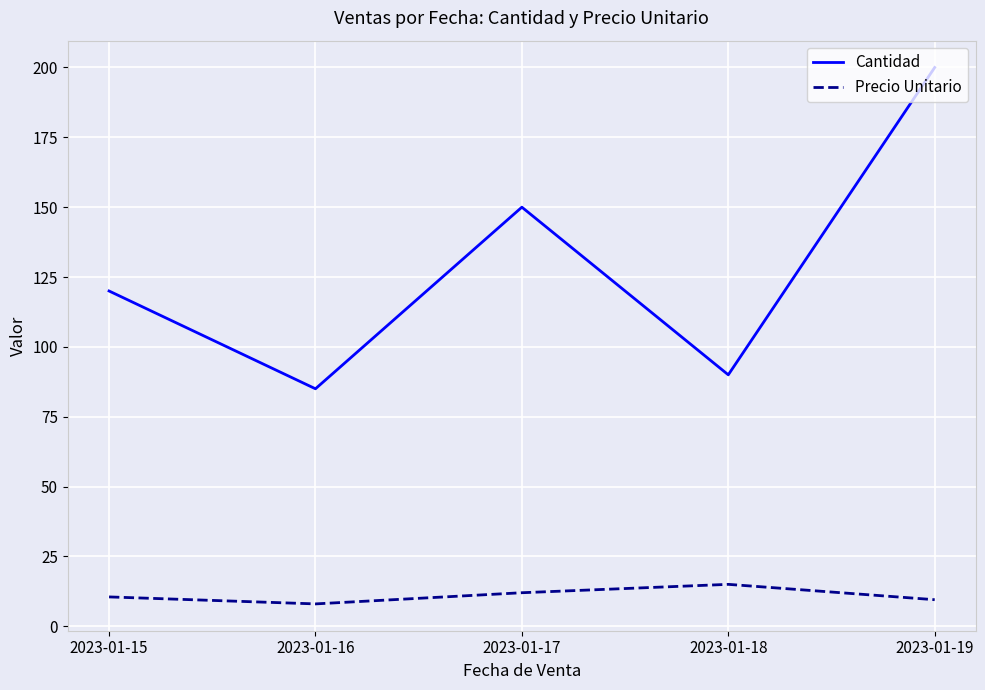

The Cantidad series shows 33.9 at 2023-01-15. True or false?

False